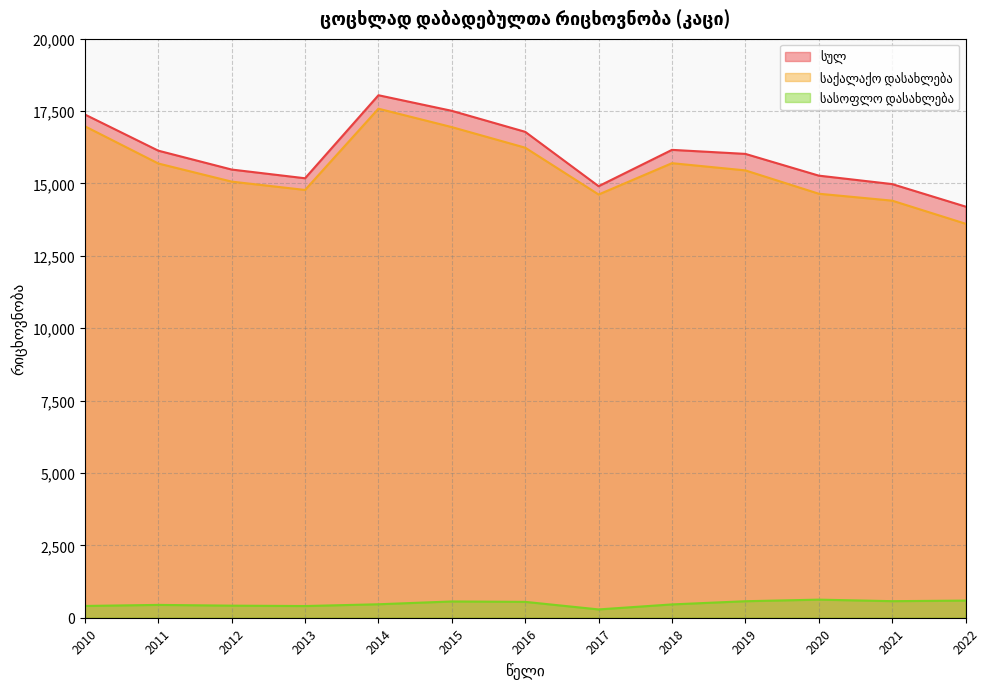

Rank the series at 2017 from lowest to highest value.

სასოფლო დასახლება, საქალაქო დასახლება, სულ